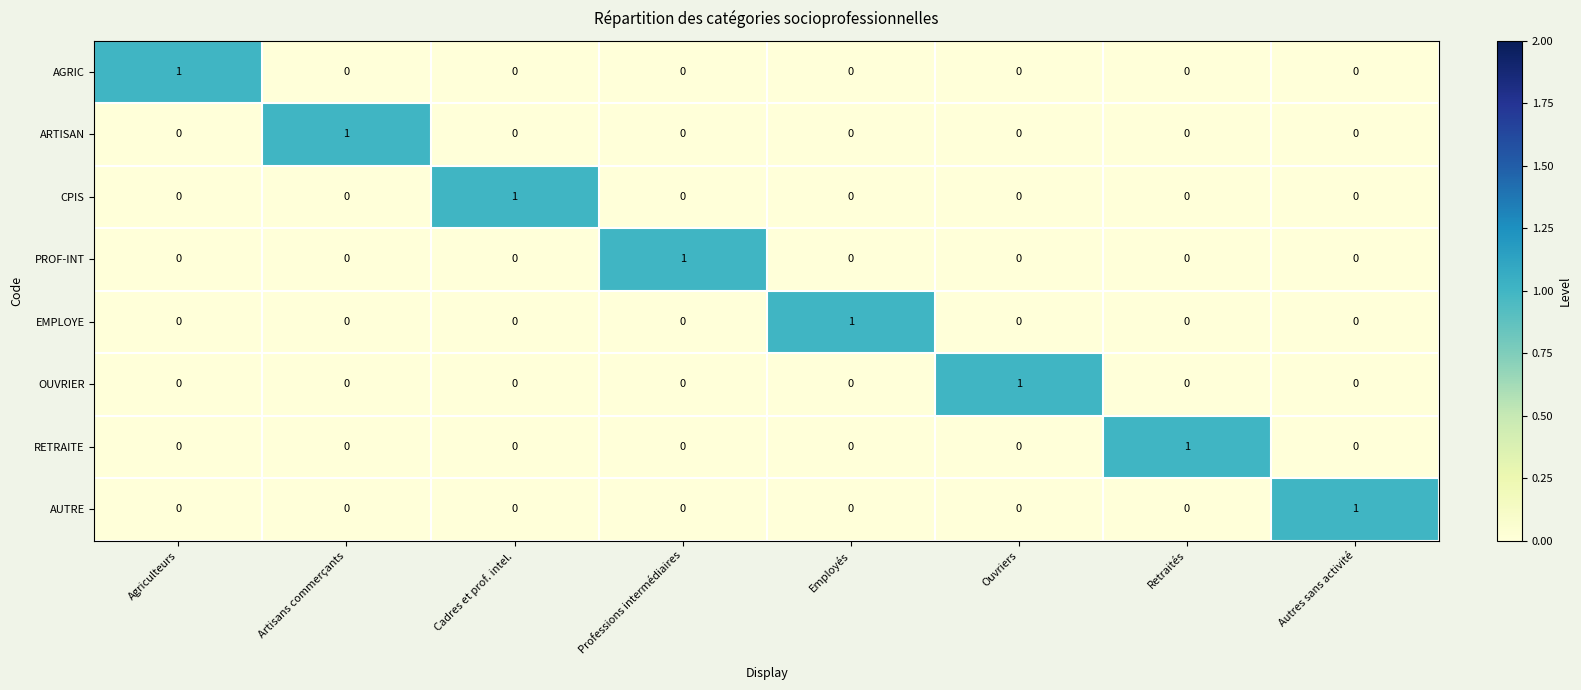

Which category has the highest value in the EMPLOYE series?

Employés